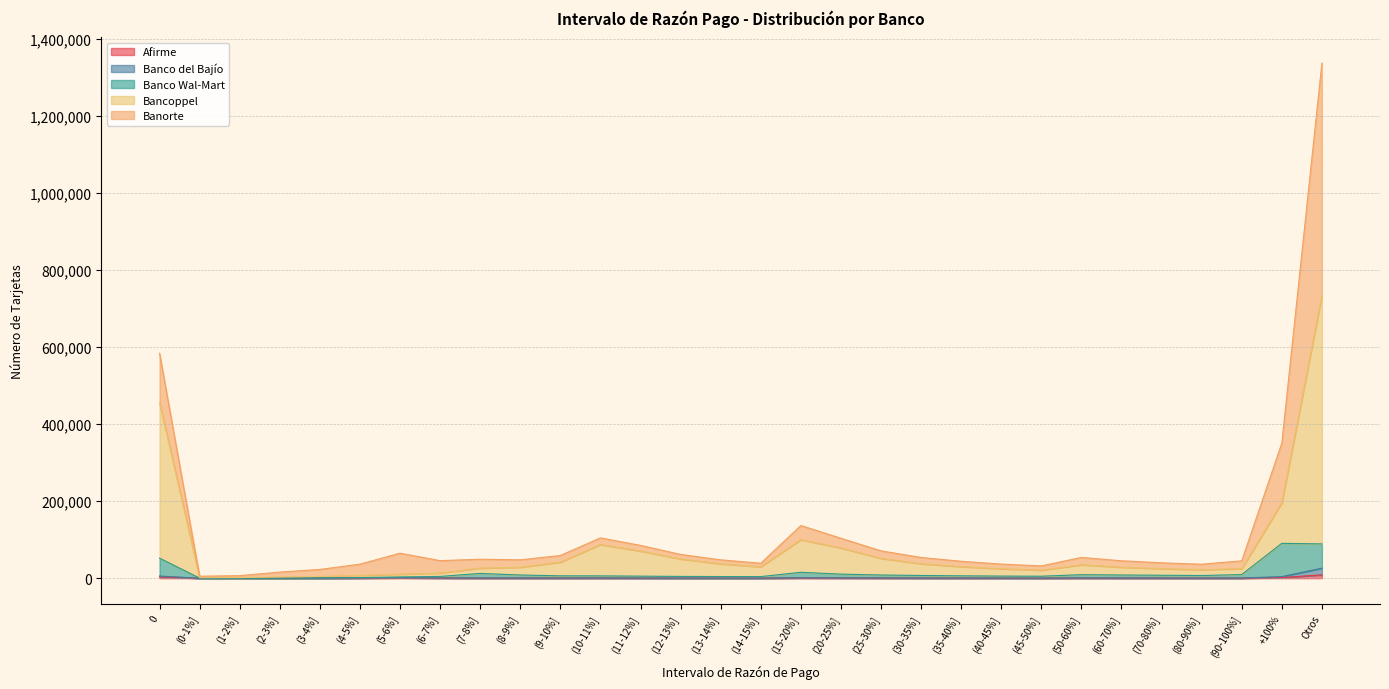

Between (10-11%] and (50-60%], which is larger?

(50-60%]